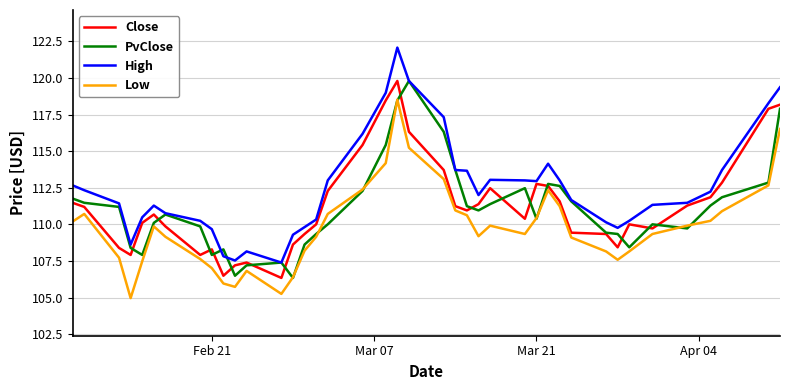

What is the maximum value shown in the chart?

122.1